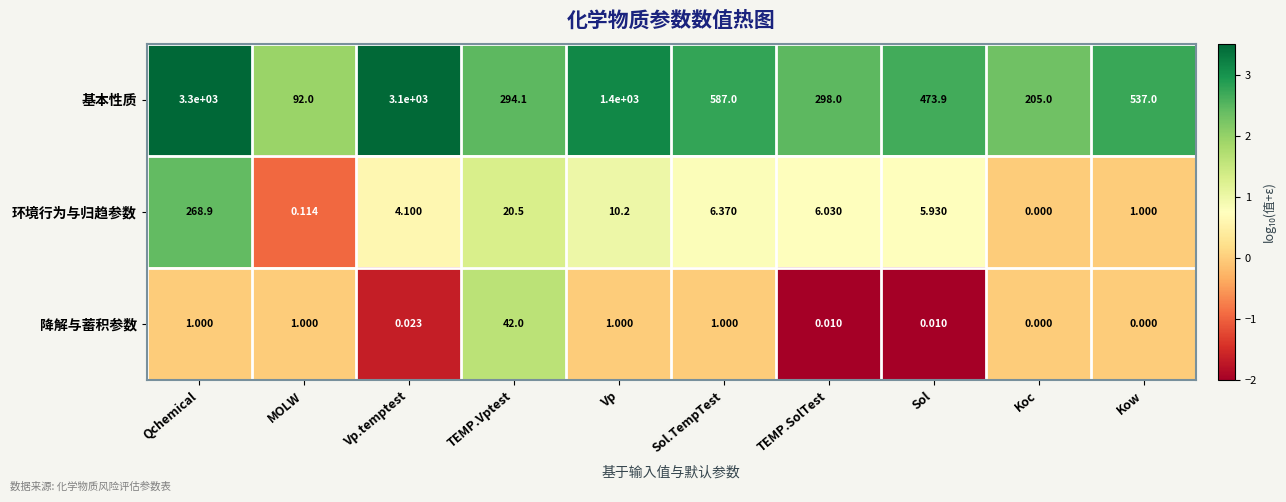

At which label does 基本性质 reach its peak?

Qchemical